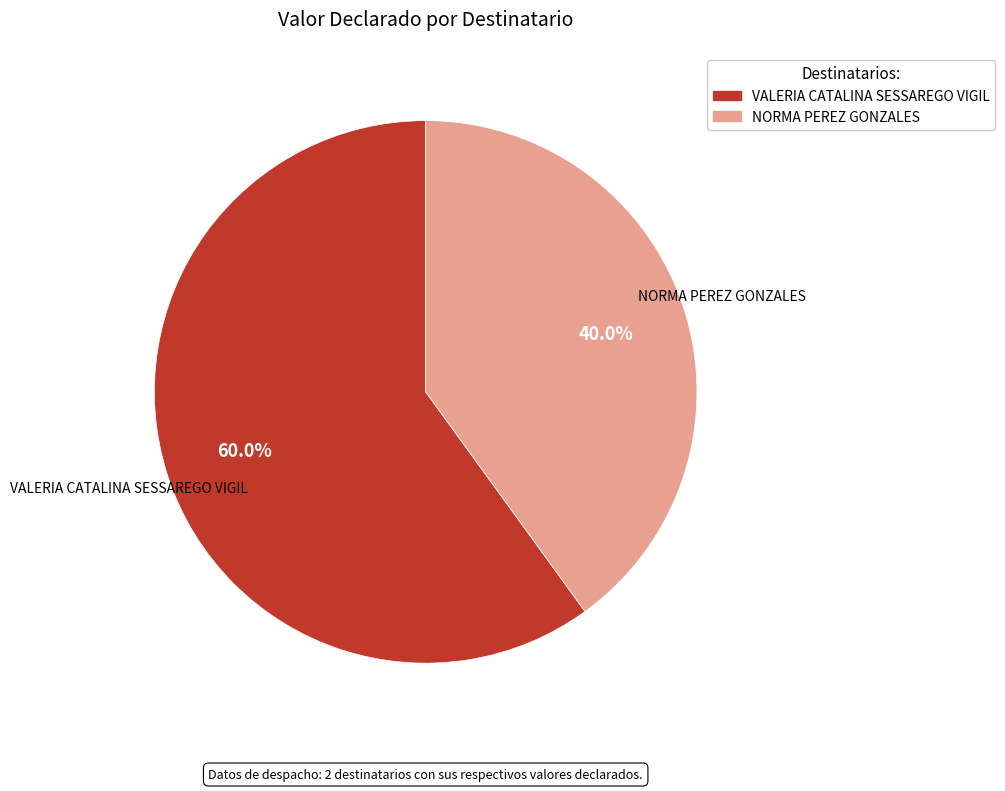

Which slice is the smallest?

NORMA PEREZ GONZALES